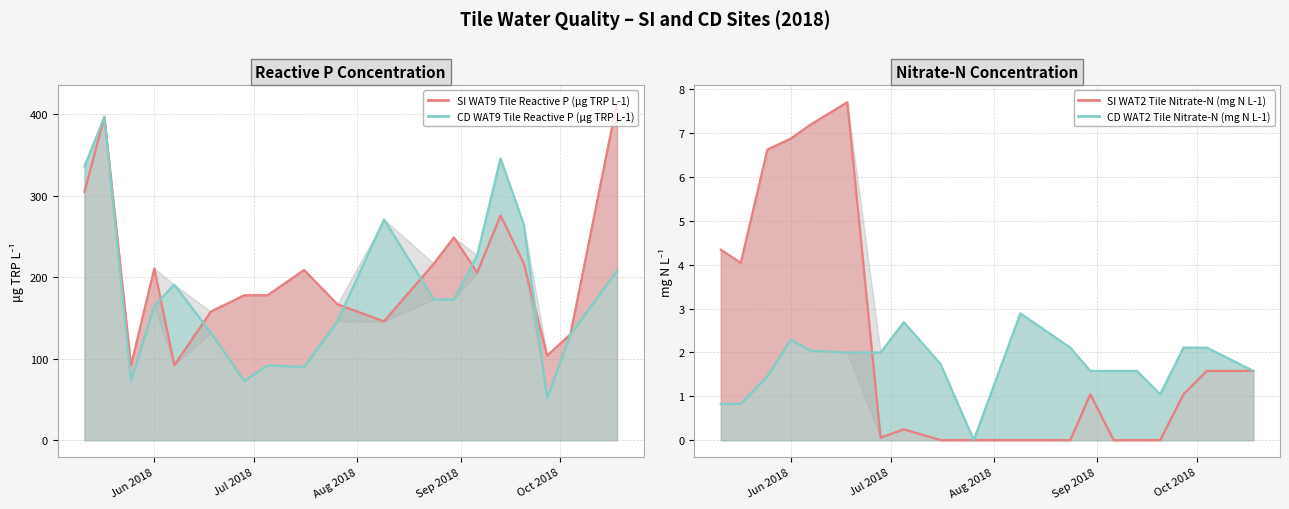

What is the difference between the second highest and minimum values in the SI WAT9 Tile Reactive P (μg TRP L-1) series?

305.0